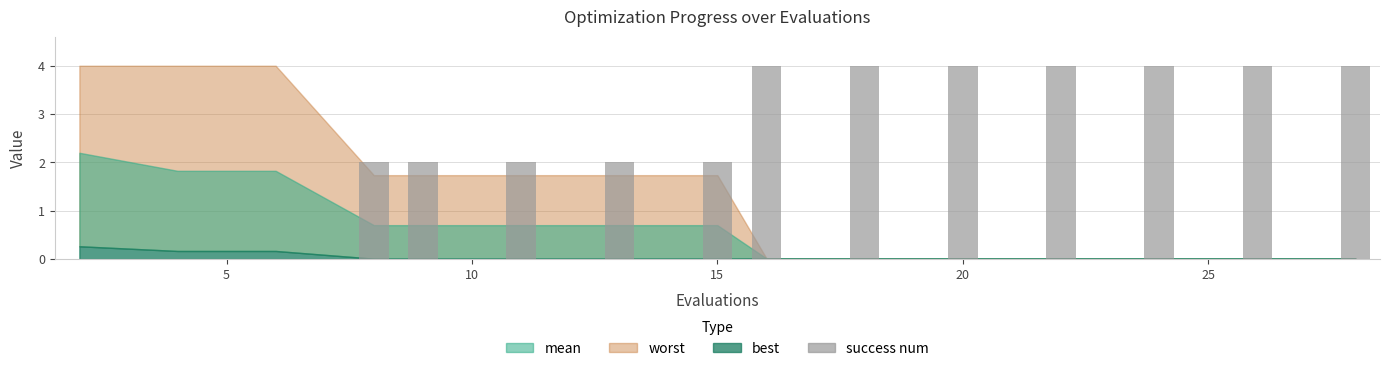

What is the sum of all values?

38